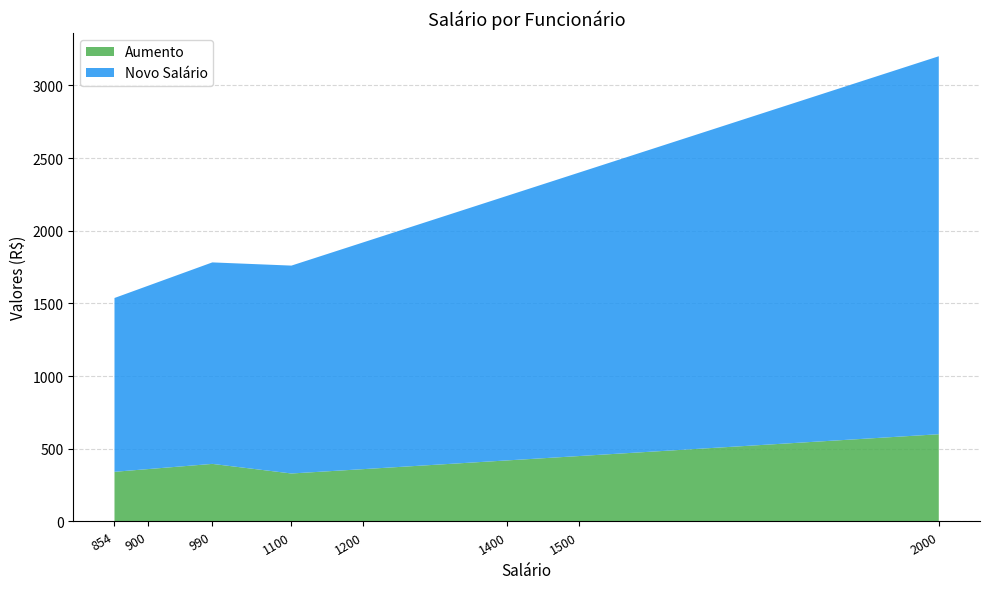

Which category has the highest value in the Aumento series?

2000